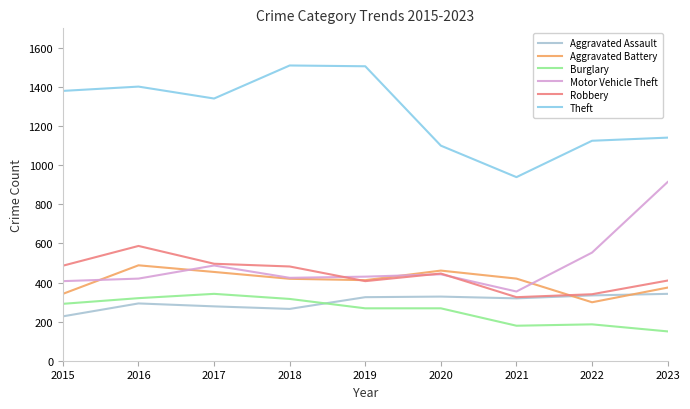

How many series are shown in this chart?

6